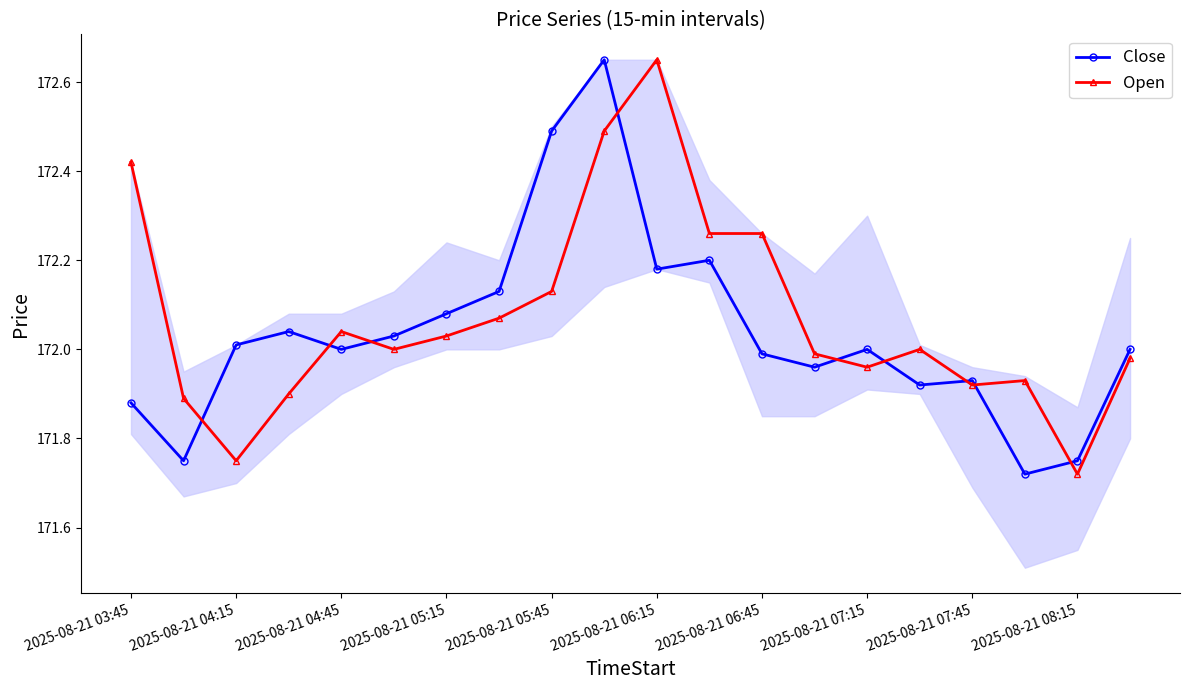

True or false: Open has more than 1 interior local peaks.

True